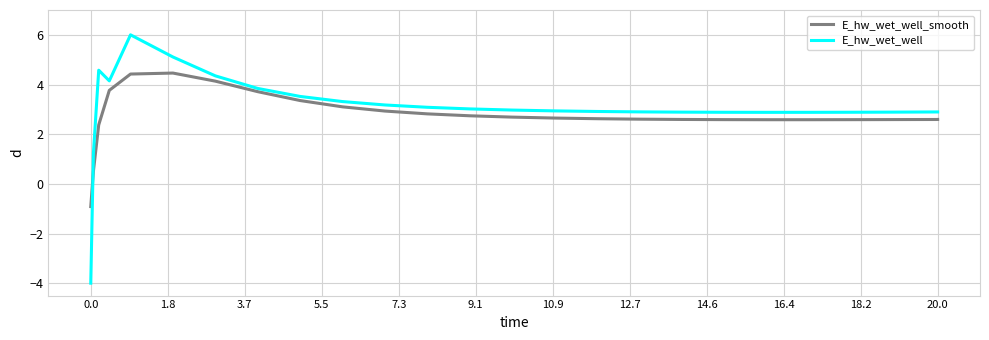

True or false: E_hw_wet_well_smooth and E_hw_wet_well intersect in this chart.

True